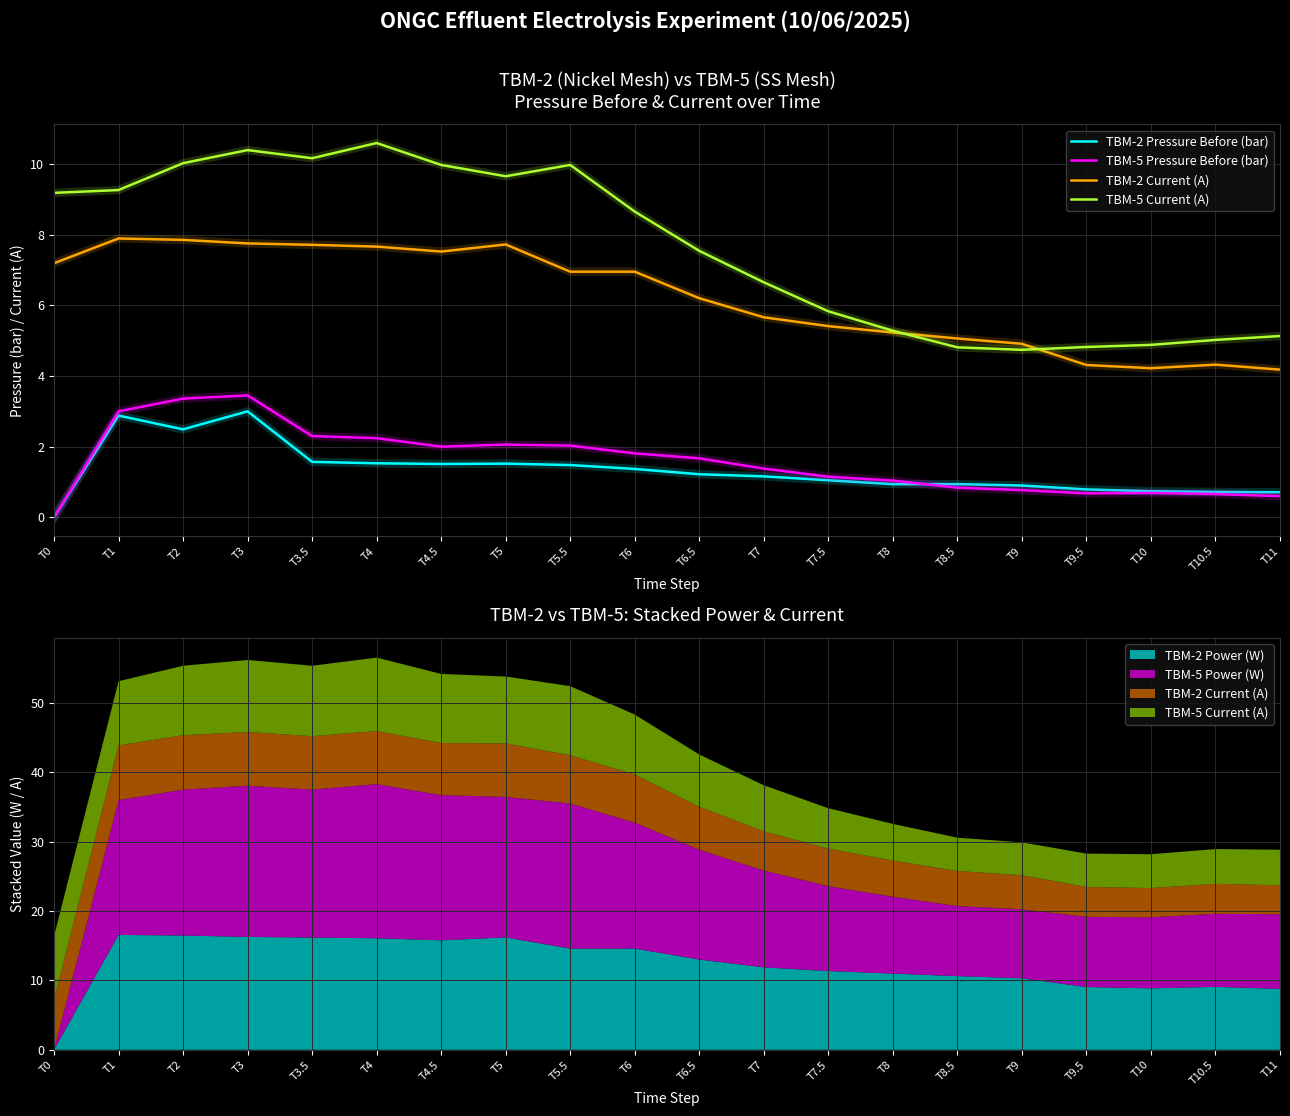

Between T4 and T7.5, which series saw the biggest shift?

TBM-5 Current (A)